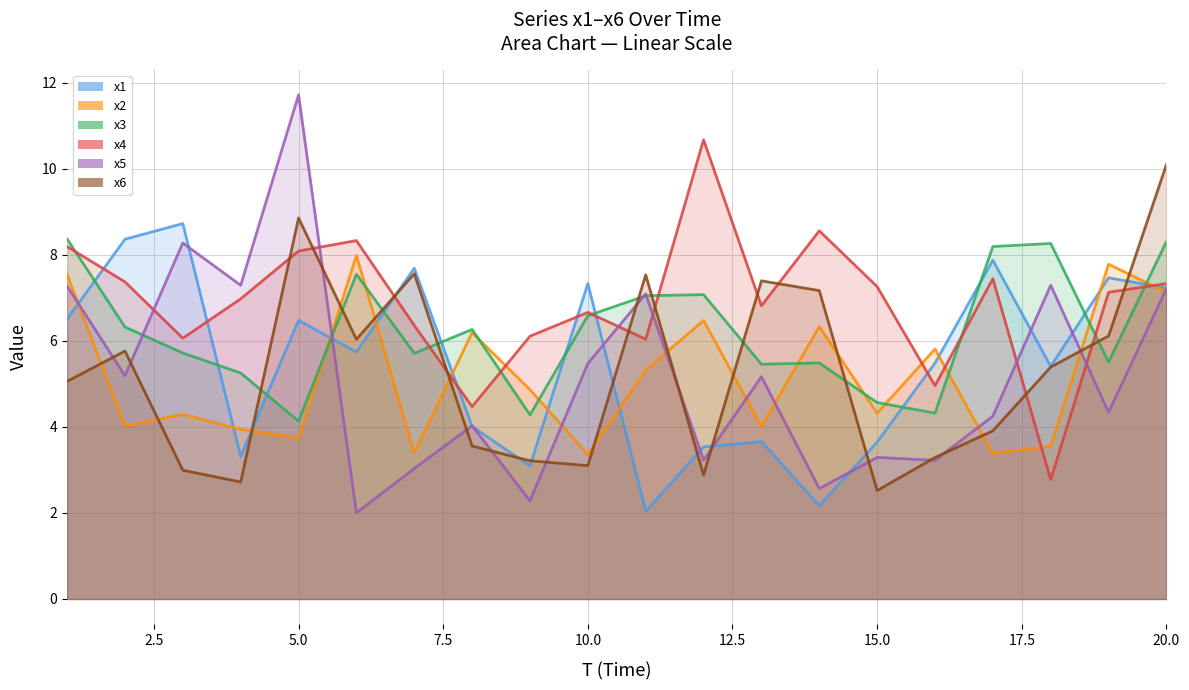

Between 18 and 20, which series saw the biggest shift?

x6